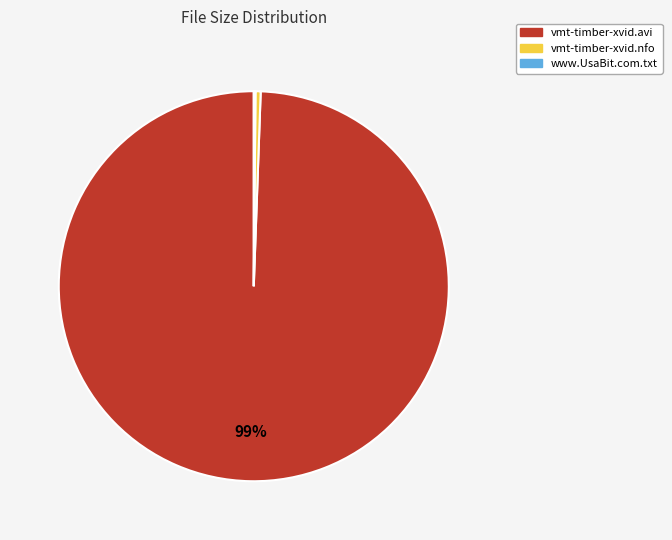

Which has a higher value, vmt-timber-xvid.nfo or vmt-timber-xvid.avi?

vmt-timber-xvid.avi